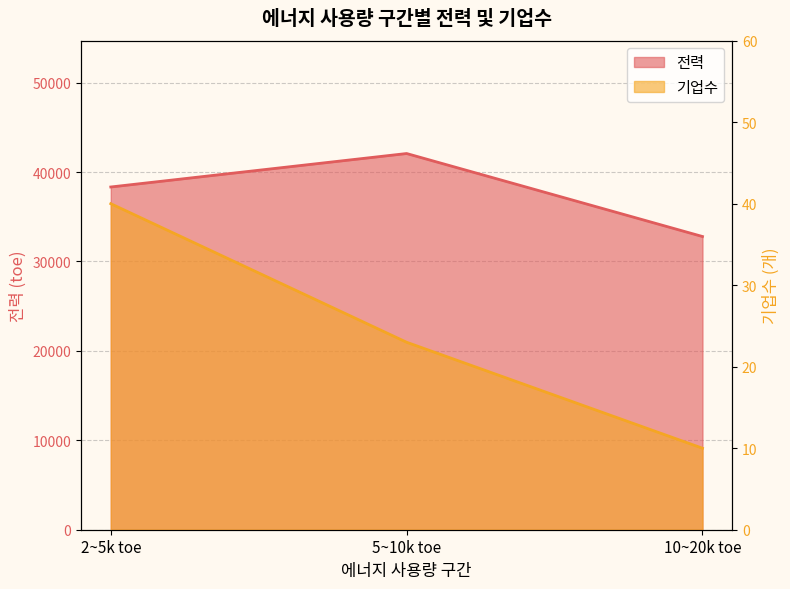

What is the value of the 전력 point at the 1st from the left?

38329